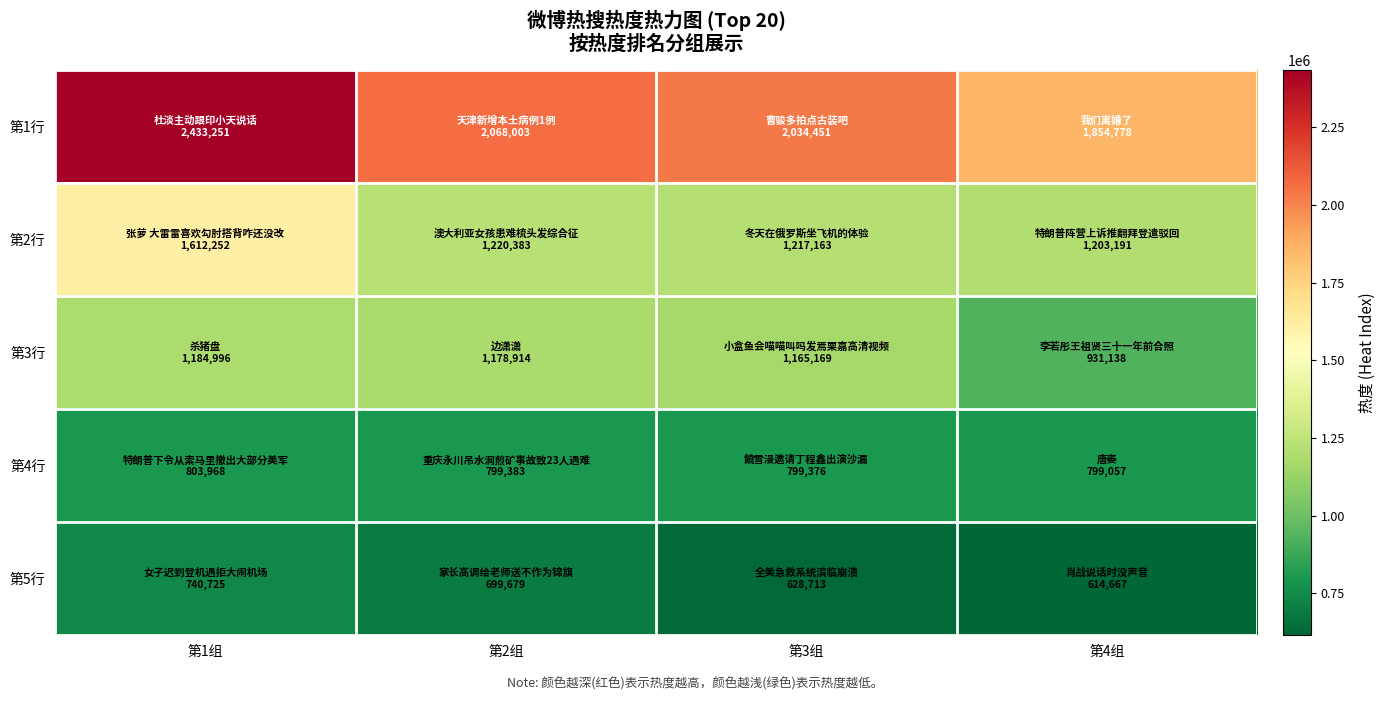

Reading left to right, what are all the values shown in this chart?

第1行: 第1组=2433251	第2组=2068003	第3组=2034451	第4组=1854778
第2行: 第1组=1612252	第2组=1220383	第3组=1217163	第4组=1203191
第3行: 第1组=1184996	第2组=1178914	第3组=1165169	第4组=931138
第4行: 第1组=803968	第2组=799383	第3组=799376	第4组=799057
第5行: 第1组=740725	第2组=699679	第3组=628713	第4组=614667